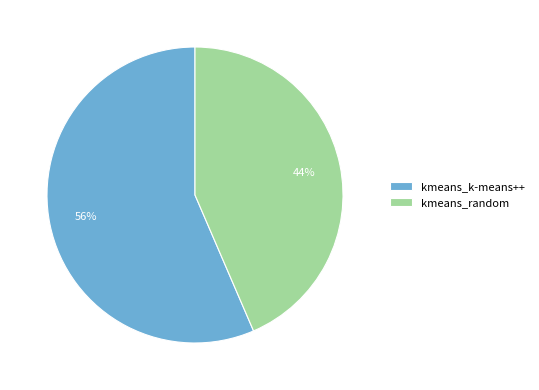

Combined, do kmeans_k-means++ and kmeans_random account for over 50%?

Yes